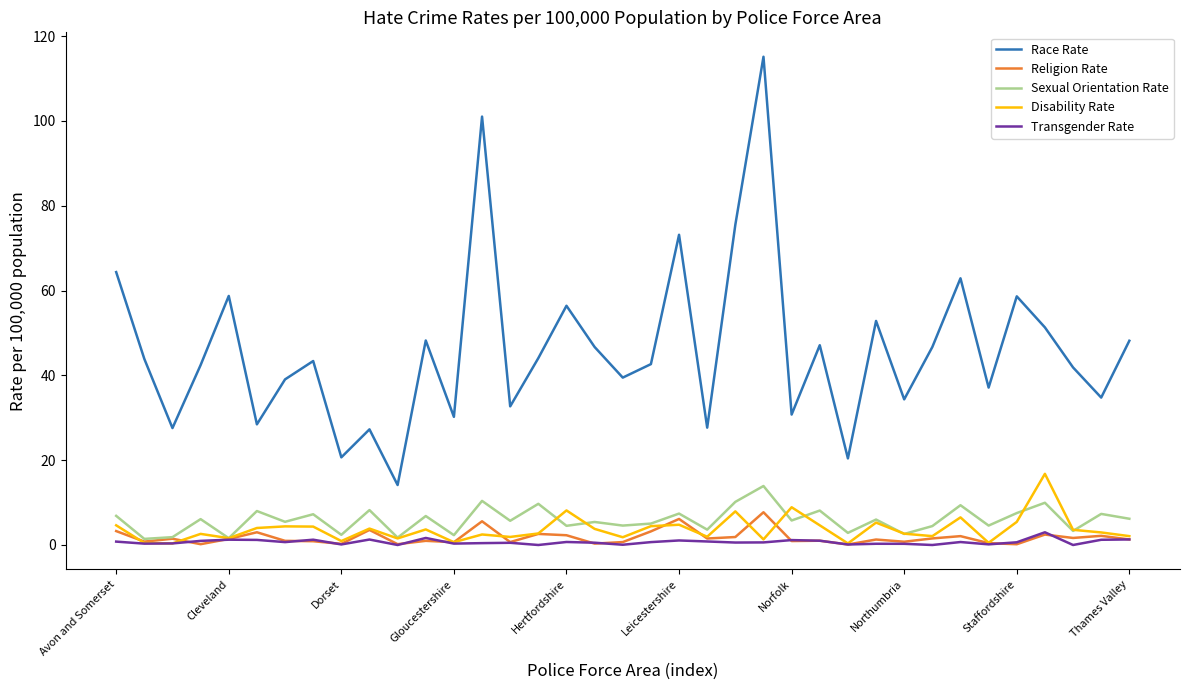

What is the maximum value shown in the chart?

115.1